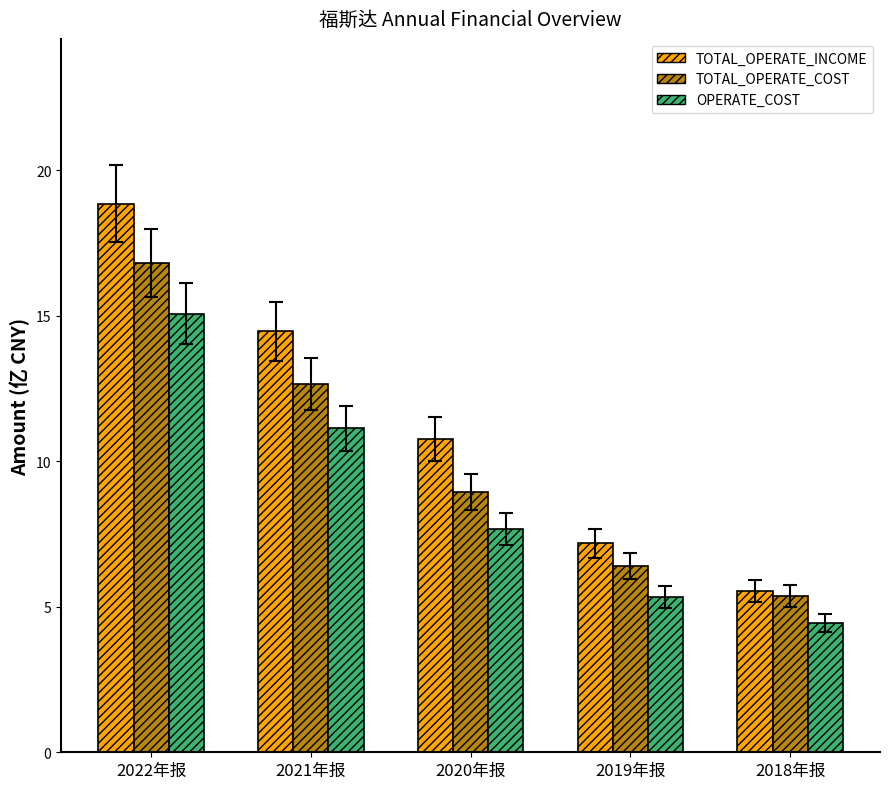

What is the label of the 2nd bar from the left?

2021年报